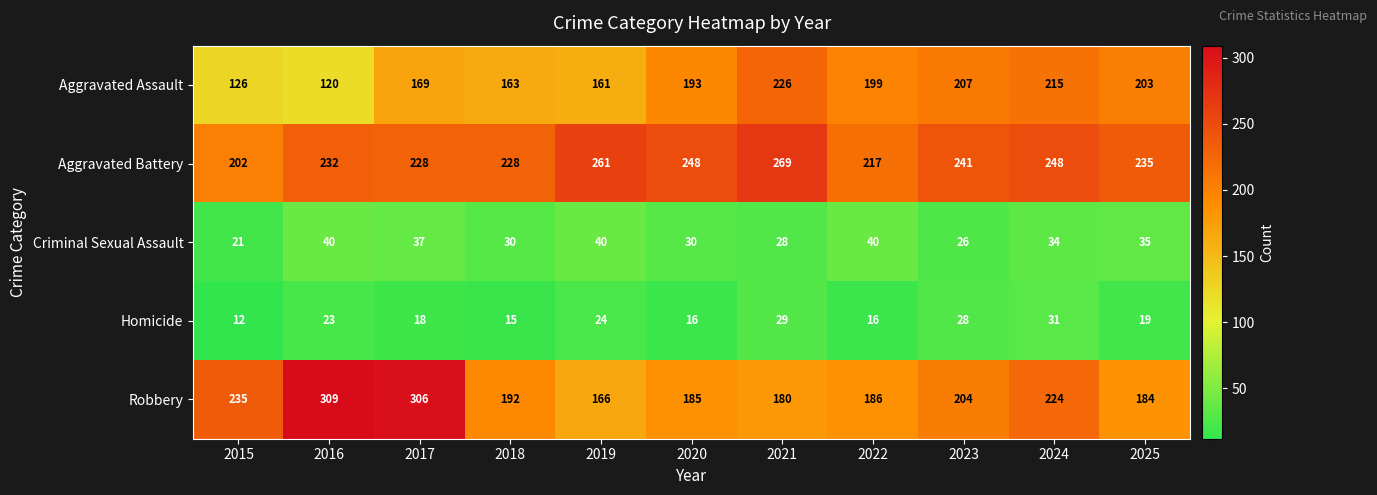

How many data points does each series have?

11